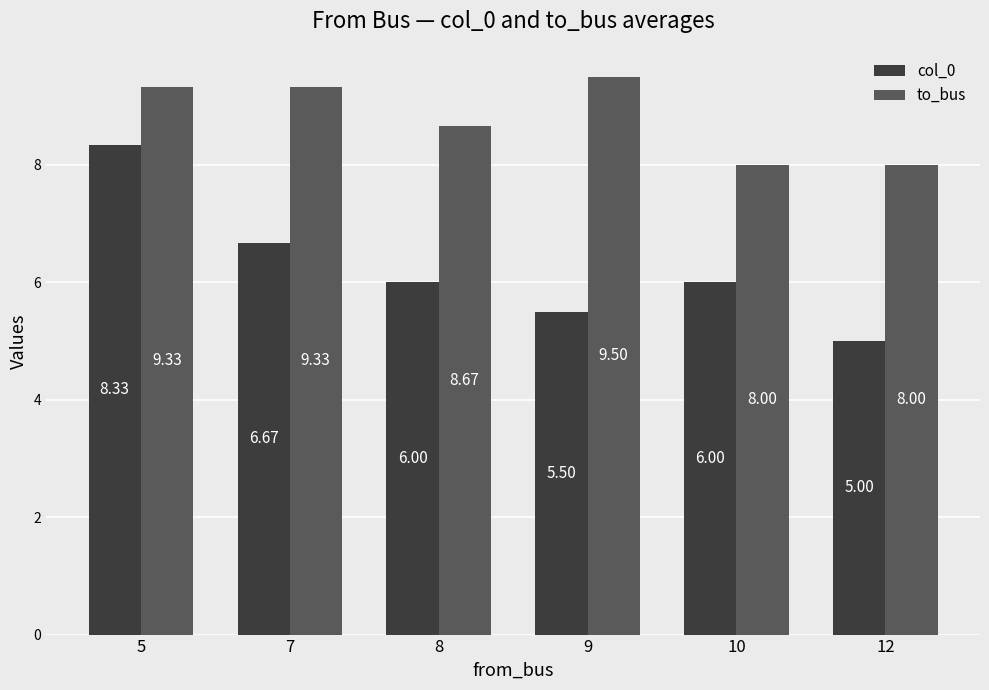

Which series changed the most between 7 and 12?

col_0